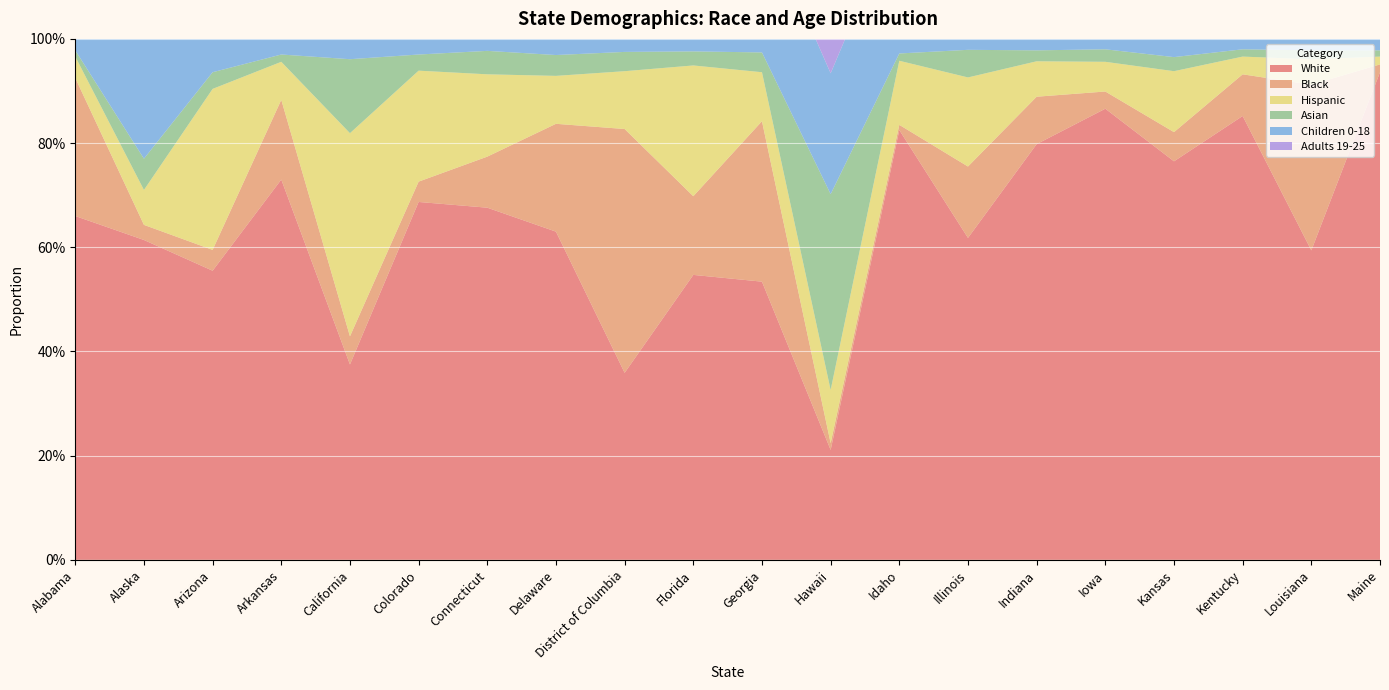

Reading left to right, list all the values displayed in this chart.

White: Alabama=0.7	Alaska=0.6	Arizona=0.6	Arkansas=0.7	California=0.4	Colorado=0.7	Connecticut=0.7	Delaware=0.6	District of Columbia=0.4	Florida=0.5	Georgia=0.5	Hawaii=0.2	Idaho=0.8	Illinois=0.6	Indiana=0.8	Iowa=0.9	Kansas=0.8	Kentucky=0.9	Louisiana=0.6	Maine=0.9
Black: Alabama=0.3	Alaska=0.0	Arizona=0.0	Arkansas=0.2	California=0.1	Colorado=0.0	Connecticut=0.1	Delaware=0.2	District of Columbia=0.5	Florida=0.2	Georgia=0.3	Hawaii=0.0	Idaho=0.0	Illinois=0.1	Indiana=0.1	Iowa=0.0	Kansas=0.1	Kentucky=0.1	Louisiana=0.3	Maine=0.0
Hispanic: Alabama=0.0	Alaska=0.1	Arizona=0.3	Arkansas=0.1	California=0.4	Colorado=0.2	Connecticut=0.2	Delaware=0.1	District of Columbia=0.1	Florida=0.3	Georgia=0.1	Hawaii=0.1	Idaho=0.1	Illinois=0.2	Indiana=0.1	Iowa=0.1	Kansas=0.1	Kentucky=0.0	Louisiana=0.0	Maine=0.0
Asian: Alabama=0.0	Alaska=0.1	Arizona=0.0	Arkansas=0.0	California=0.1	Colorado=0.0	Connecticut=0.0	Delaware=0.0	District of Columbia=0.0	Florida=0.0	Georgia=0.0	Hawaii=0.4	Idaho=0.0	Illinois=0.1	Indiana=0.0	Iowa=0.0	Kansas=0.0	Kentucky=0.0	Louisiana=0.0	Maine=0.0
Children 0-18: Alabama=0.2	Alaska=0.3	Arizona=0.2	Arkansas=0.3	California=0.2	Colorado=0.2	Connecticut=0.2	Delaware=0.2	District of Columbia=0.2	Florida=0.2	Georgia=0.3	Hawaii=0.2	Idaho=0.3	Illinois=0.2	Indiana=0.3	Iowa=0.2	Kansas=0.3	Kentucky=0.2	Louisiana=0.3	Maine=0.2
Adults 19-25: Alabama=0.1	Alaska=0.1	Arizona=0.1	Arkansas=0.1	California=0.1	Colorado=0.1	Connecticut=0.1	Delaware=0.1	District of Columbia=0.1	Florida=0.1	Georgia=0.1	Hawaii=0.1	Idaho=0.1	Illinois=0.1	Indiana=0.1	Iowa=0.1	Kansas=0.1	Kentucky=0.1	Louisiana=0.1	Maine=0.1